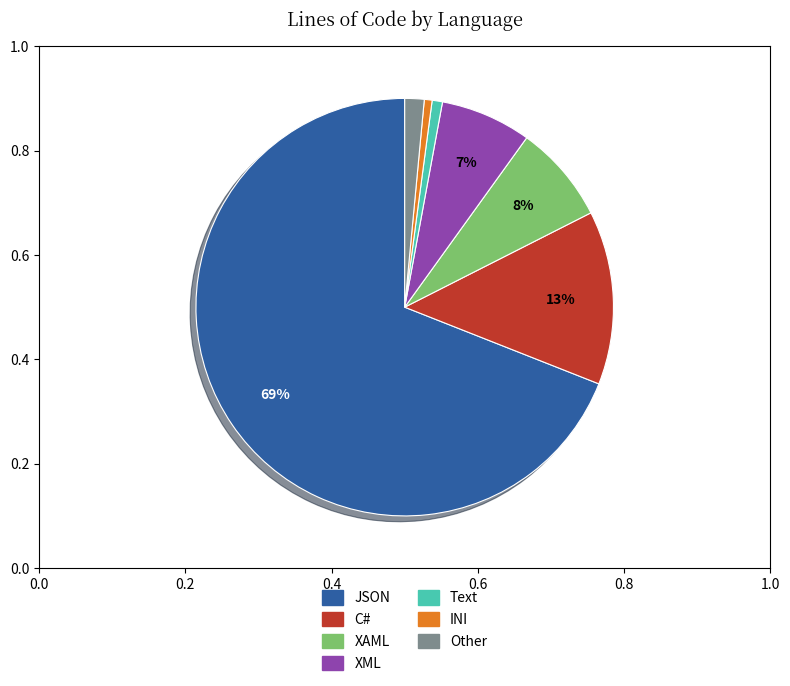

Is there any slice that represents more than half of the pie?

Yes